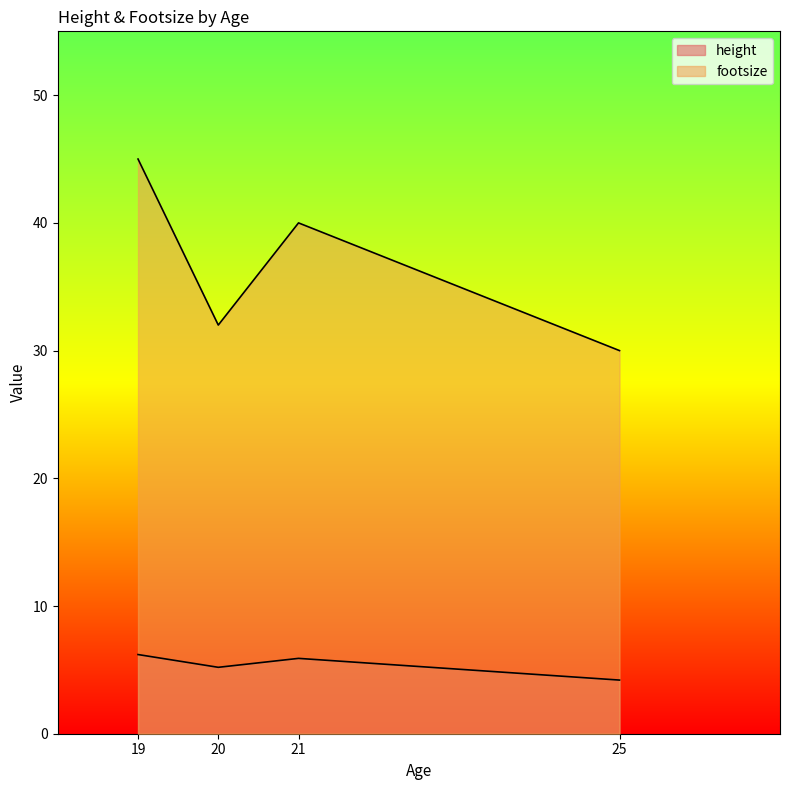

Reading left to right, transcribe all the data shown in this chart.

height: 19=6.2	20=5.2	21=5.9	25=4.2
footsize: 19=45.0	20=32.0	21=40.0	25=30.0